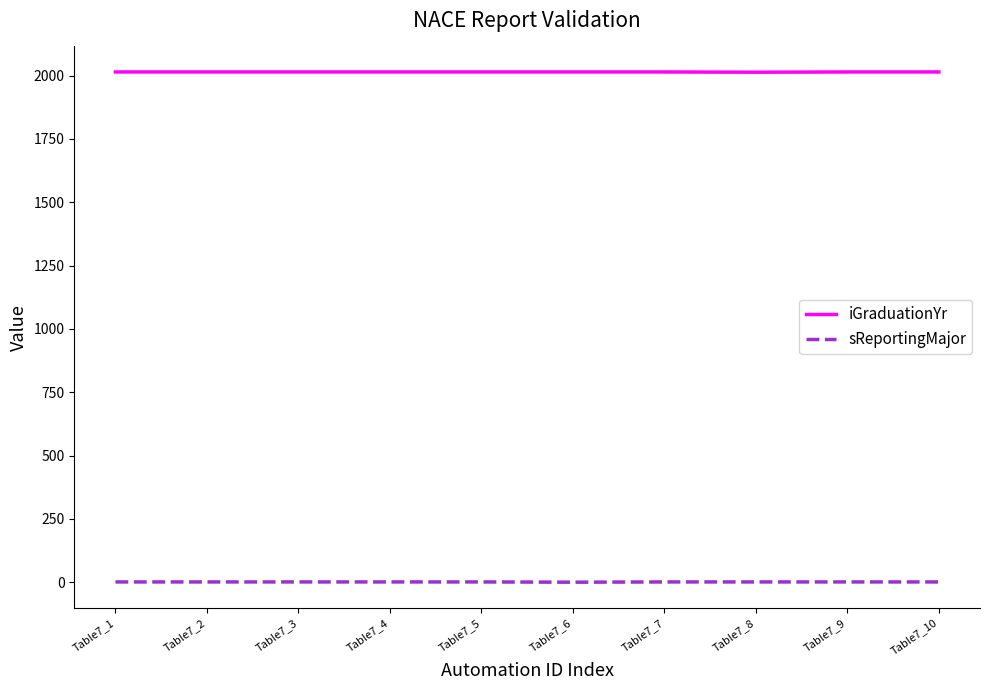

How many distinct data groups are displayed?

2